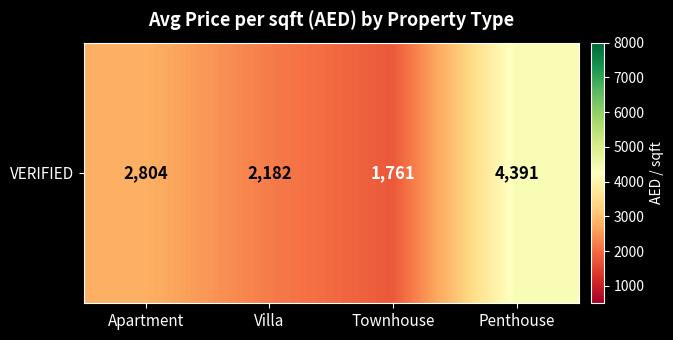

Which has a higher value, Villa or Townhouse?

Villa